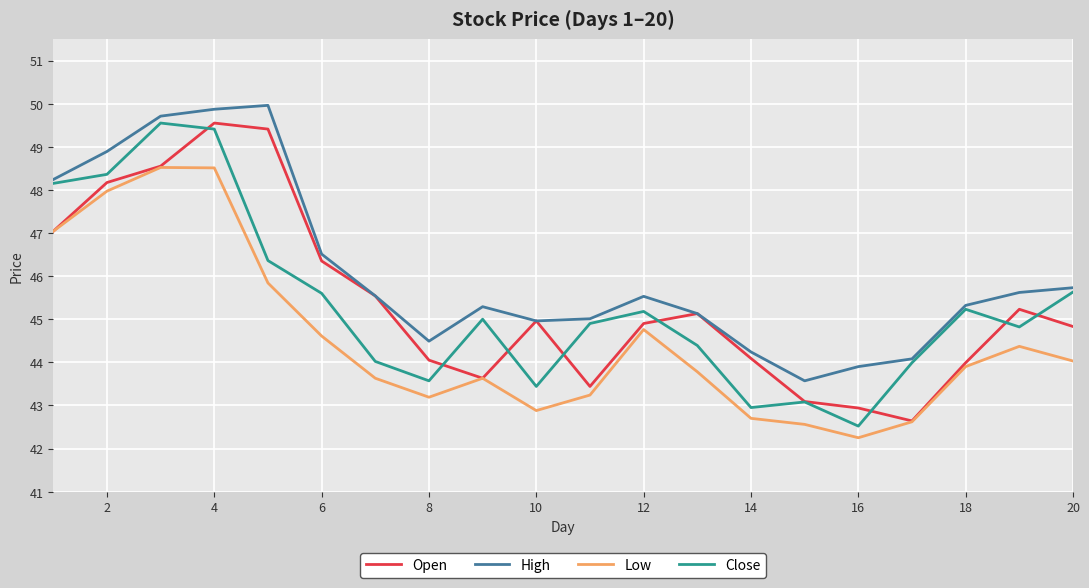

True or false: Low and Close cross at least once.

False